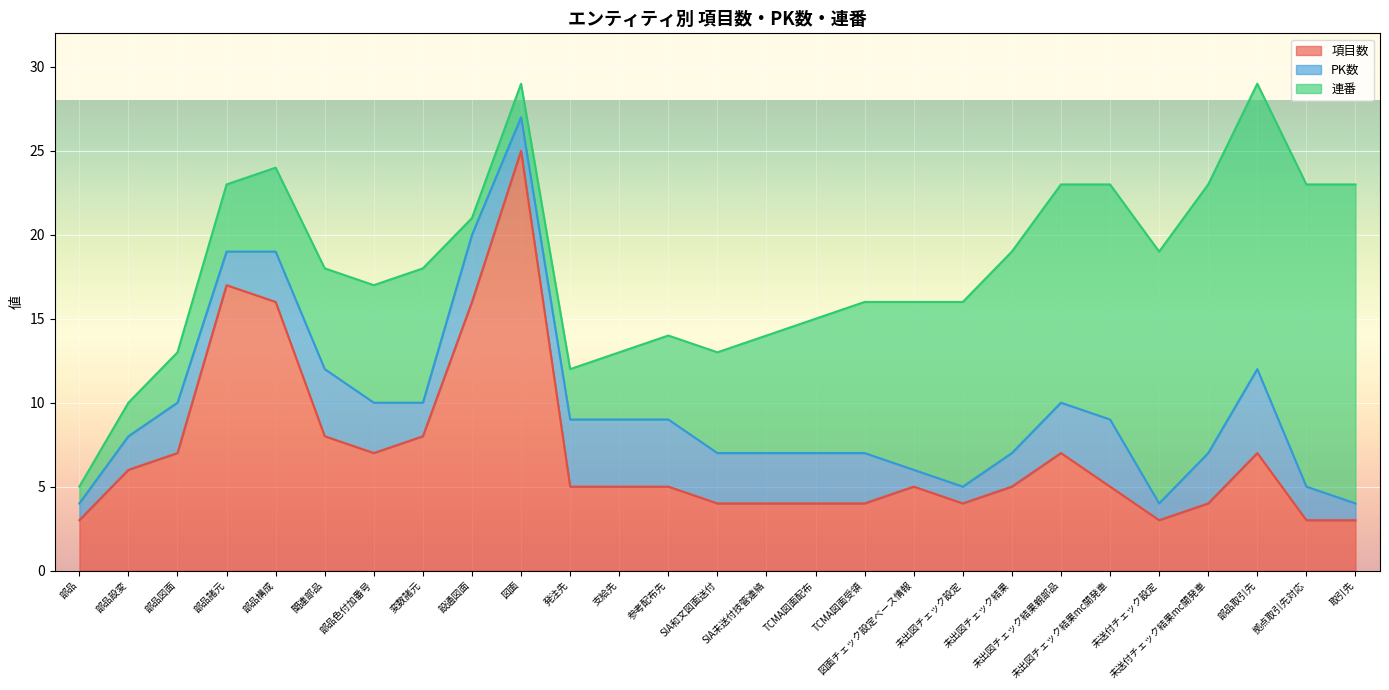

Reading left to right, extract all data points from this chart.

項目数: 部品=3	部品設変=6	部品図面=7	部品諸元=17	部品構成=16	関連部品=8	部品色付加番号=7	変数諸元=8	設通図面=16	図面=25	発注先=5	支給先=5	参考配布先=5	SIA和文図面送付=4	SIA未送付技管連絡=4	TCMA図面配布=4	TCMA図面受領=4	図面チェック設定ベース情報=5	未出図チェック設定=4	未出図チェック結果=5	未出図チェック結果親部品=7	未出図チェック結果mc開発車=5	未送付チェック設定=3	未送付チェック結果mc開発車=4	部品取引先=7	拠点取引先対応=3	取引先=3
PK数: 部品=1	部品設変=2	部品図面=3	部品諸元=2	部品構成=3	関連部品=4	部品色付加番号=3	変数諸元=2	設通図面=4	図面=2	発注先=4	支給先=4	参考配布先=4	SIA和文図面送付=3	SIA未送付技管連絡=3	TCMA図面配布=3	TCMA図面受領=3	図面チェック設定ベース情報=1	未出図チェック設定=1	未出図チェック結果=2	未出図チェック結果親部品=3	未出図チェック結果mc開発車=4	未送付チェック設定=1	未送付チェック結果mc開発車=3	部品取引先=5	拠点取引先対応=2	取引先=1
連番: 部品=1	部品設変=2	部品図面=3	部品諸元=4	部品構成=5	関連部品=6	部品色付加番号=7	変数諸元=8	設通図面=1	図面=2	発注先=3	支給先=4	参考配布先=5	SIA和文図面送付=6	SIA未送付技管連絡=7	TCMA図面配布=8	TCMA図面受領=9	図面チェック設定ベース情報=10	未出図チェック設定=11	未出図チェック結果=12	未出図チェック結果親部品=13	未出図チェック結果mc開発車=14	未送付チェック設定=15	未送付チェック結果mc開発車=16	部品取引先=17	拠点取引先対応=18	取引先=19